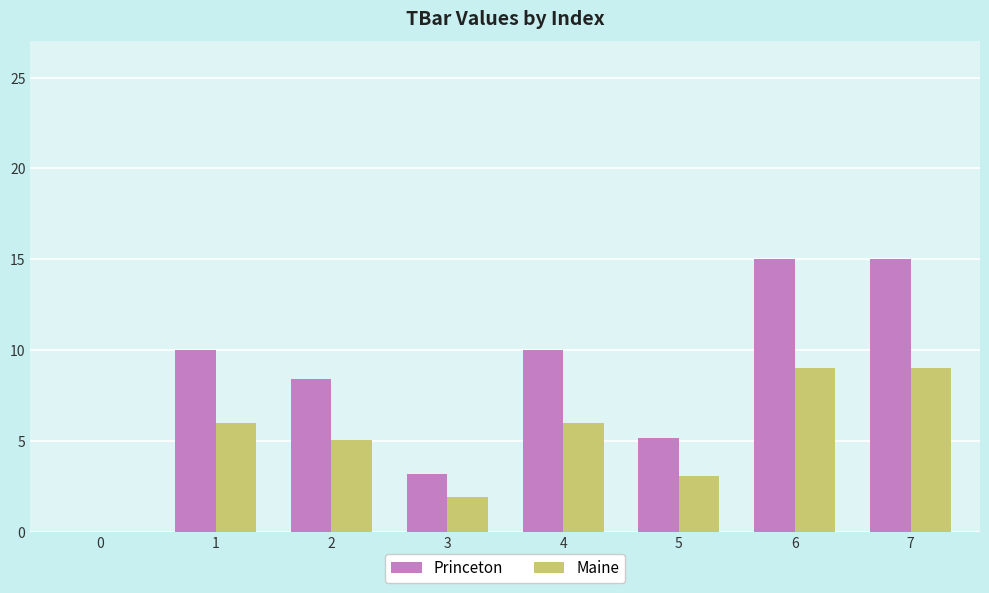

Reading left to right, what are all the values shown in this chart?

Princeton: 0=0.0	1=10.0	2=8.4	3=3.2	4=10.0	5=5.1	6=15.0	7=15.0
Maine: 0=0.0	1=6.0	2=5.0	3=1.9	4=6.0	5=3.1	6=9.0	7=9.0